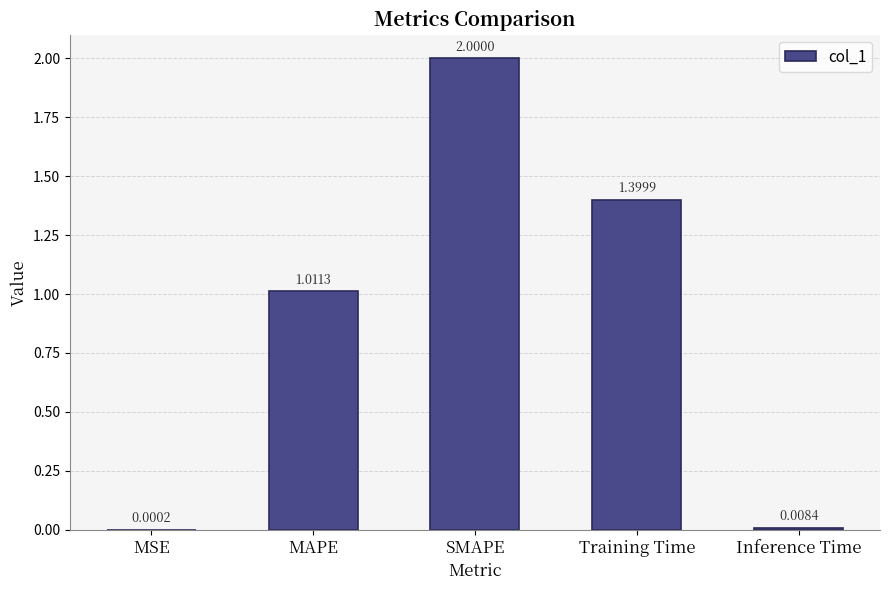

At which label does the data first exceed 1?

MAPE